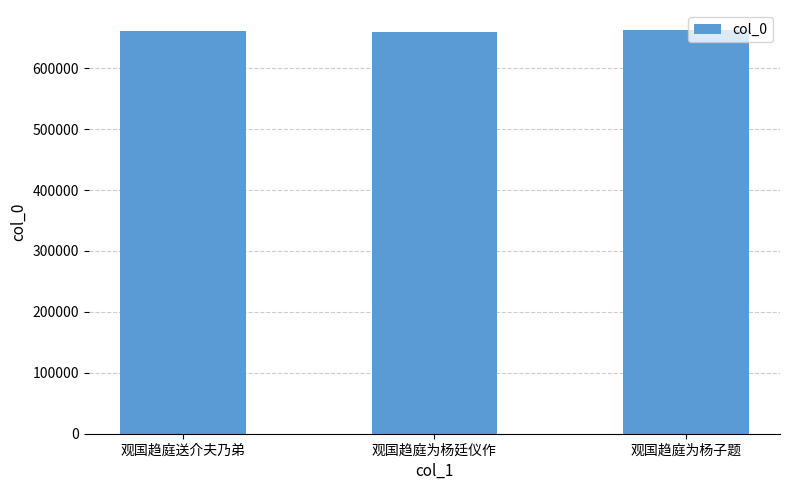

What is the smallest value displayed?

659273